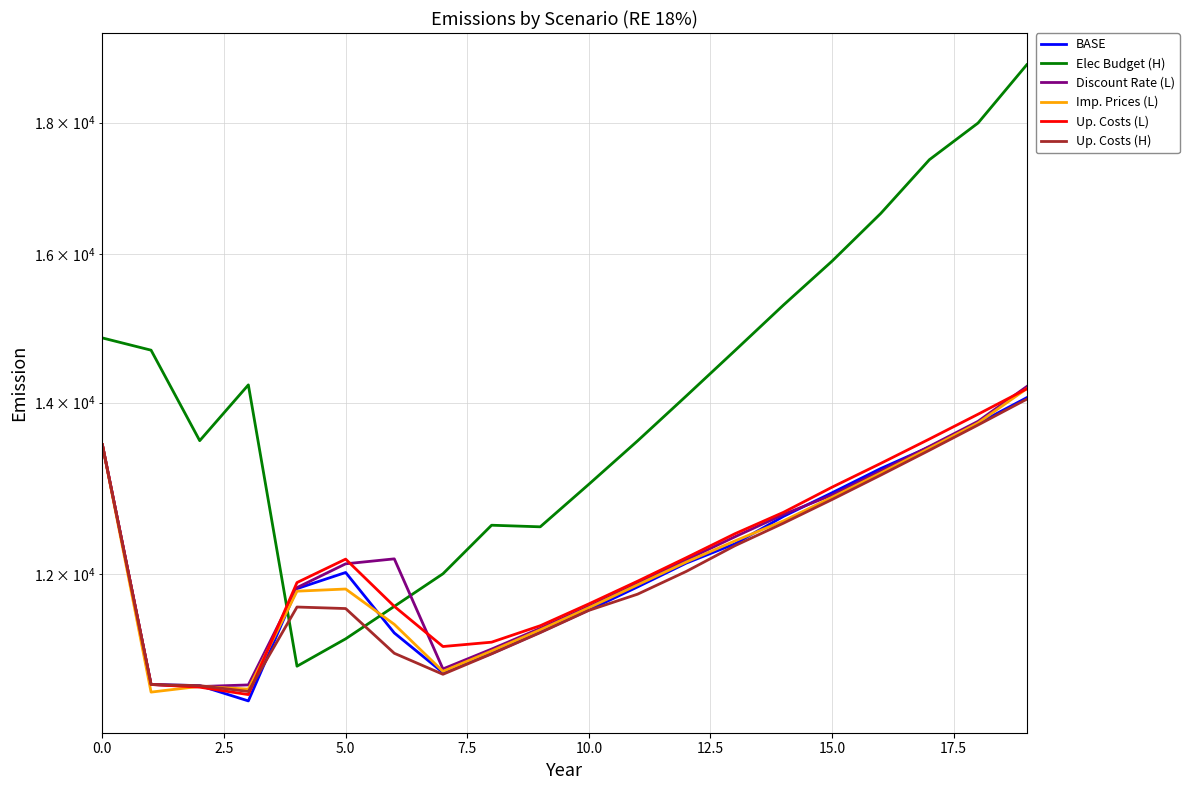

Reading right to left, transcribe all the data shown in this chart.

BASE: 14061	13740	13453	13195	12911	12640	12332	12120	11864	11621	11391	11175	10986	11384	12019	11846	10710	10858	10869	13478
Elec Budget (H): 18959	17994	17411	16591	15896	15281	14667	14082	13526	13010	12522	12540	12005	11659	11324	11049	14224	13529	14674	14836
Discount Rate (L): 14202	13766	13460	13166	12885	12662	12410	12155	11900	11658	11431	11220	11022	12167	12113	11857	10865	10849	10869	13478
Imp. Prices (L): 14175	13746	13438	13142	12859	12589	12364	12132	11886	11645	11416	11201	10998	11472	11842	11819	10824	10851	10795	13478
Up. Costs (L): 14173	13854	13549	13256	12976	12686	12444	12179	11925	11685	11458	11290	11246	11659	12164	11911	10771	10843	10869	13478
Up. Costs (H): 14042	13721	13413	13117	12833	12563	12311	12030	11787	11617	11387	11172	10969	11178	11636	11652	10801	10858	10869	13478